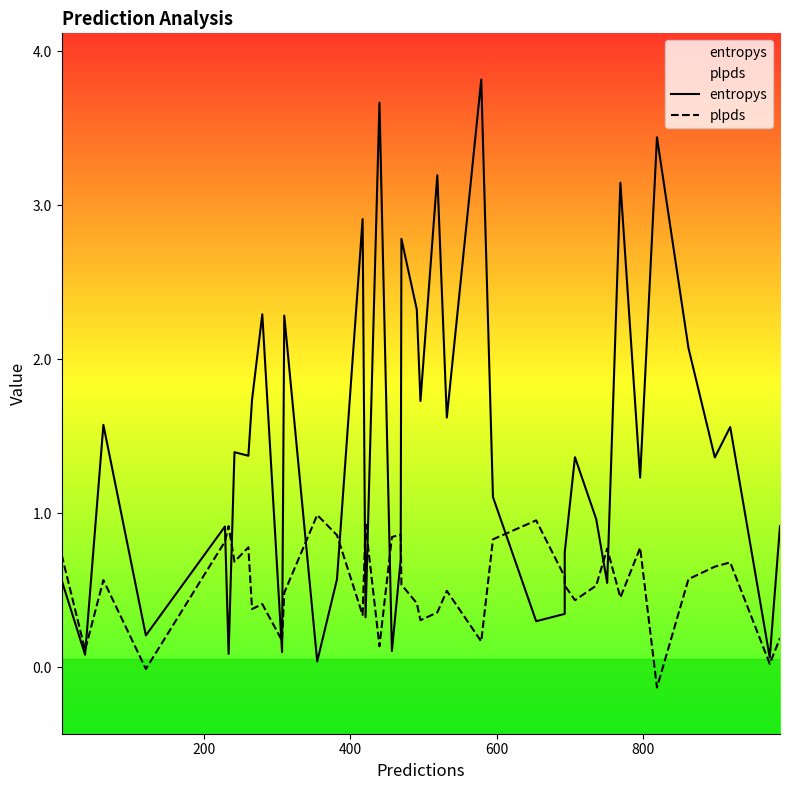

How many lines are shown in the chart?

2